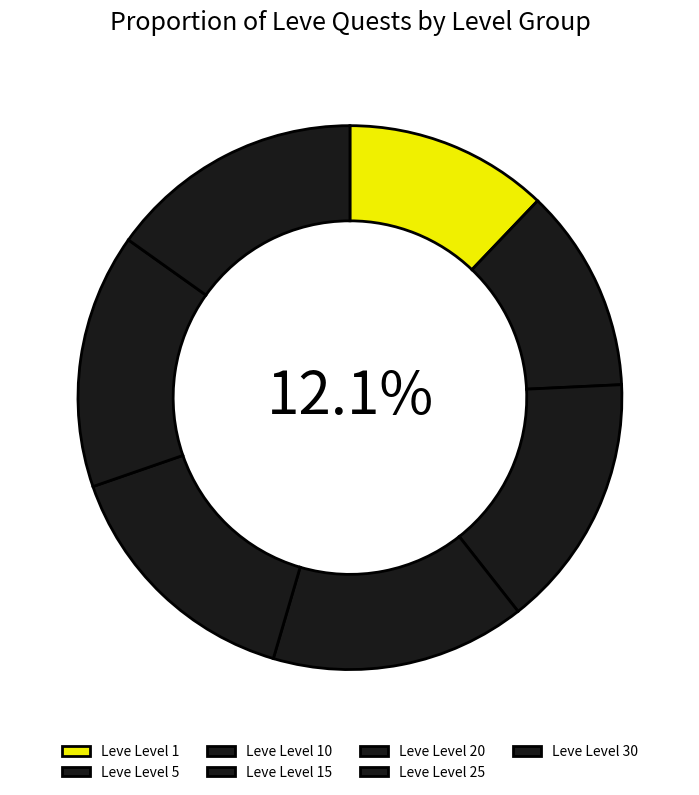

To the nearest percent, what percentage of the pie is Leve Level 15?

15%